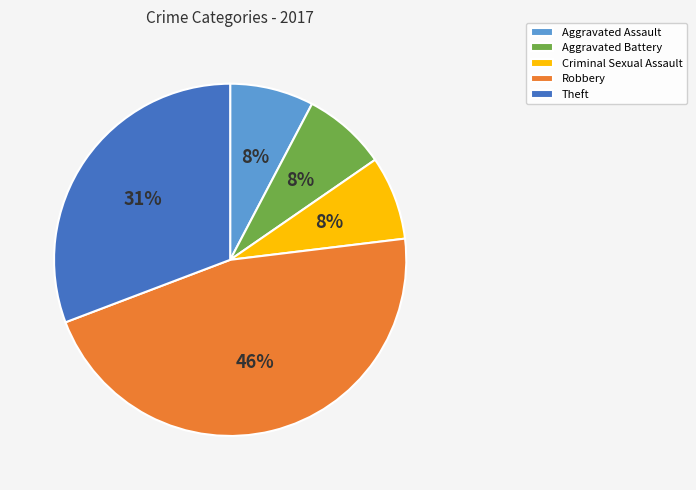

Which category has the biggest portion of the pie?

Robbery